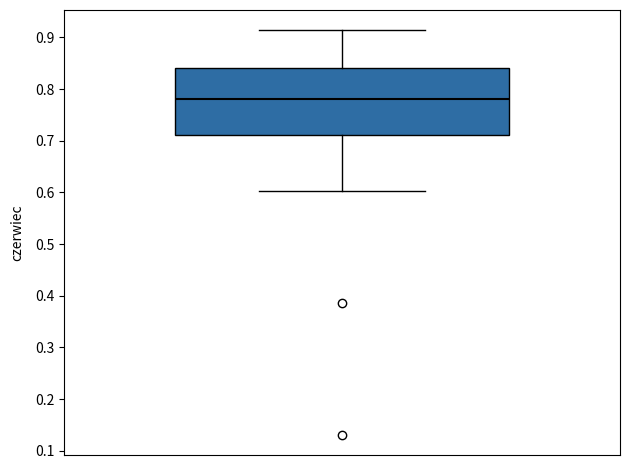

Transcribe this box plot: give where the median line is, the range the box spans, and where the two whiskers end, as read against the y-axis. The values are not printed on the chart, so give them approximately, as read against the axis.

median 0.78, box 0.71 to 0.84, whiskers 0.60 to 0.91